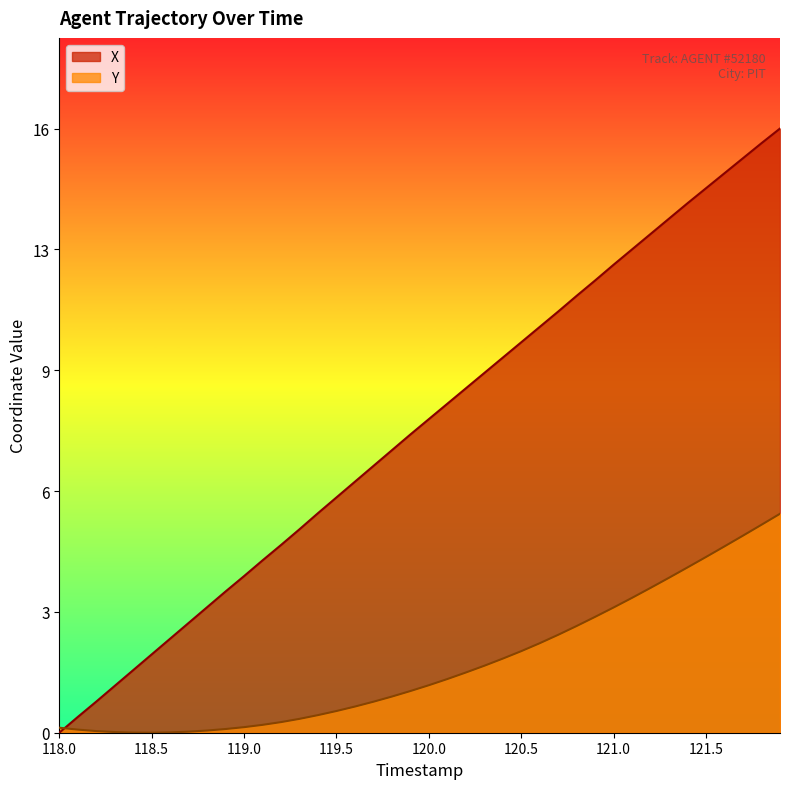

How many categories are shown in the chart?

40